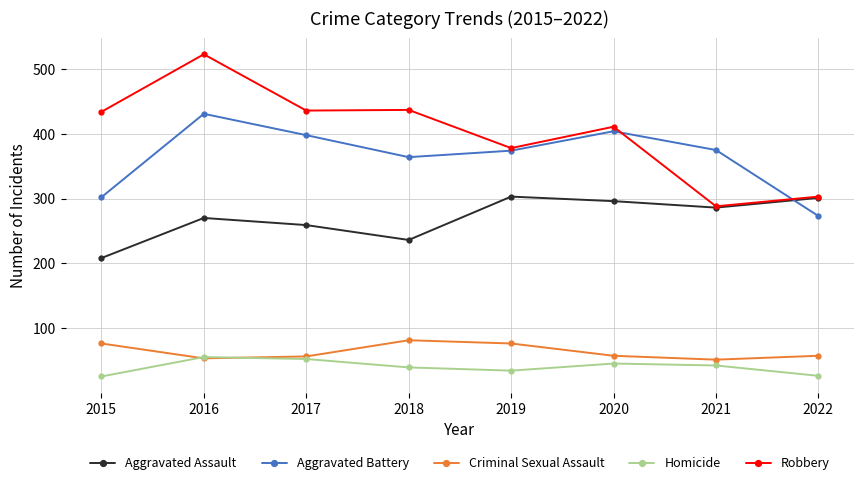

What is the minimum value for Robbery?

288